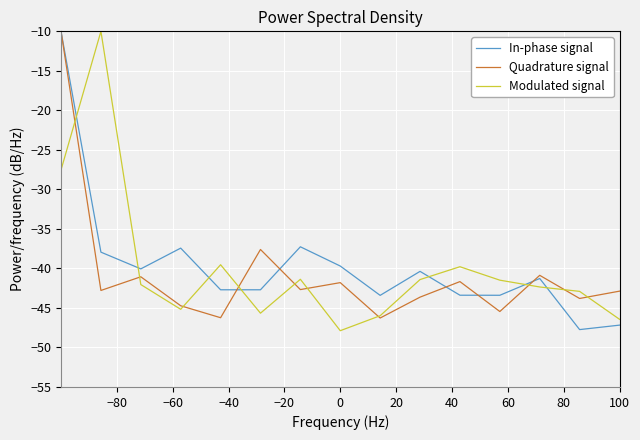

What is the smallest value displayed?

-47.9